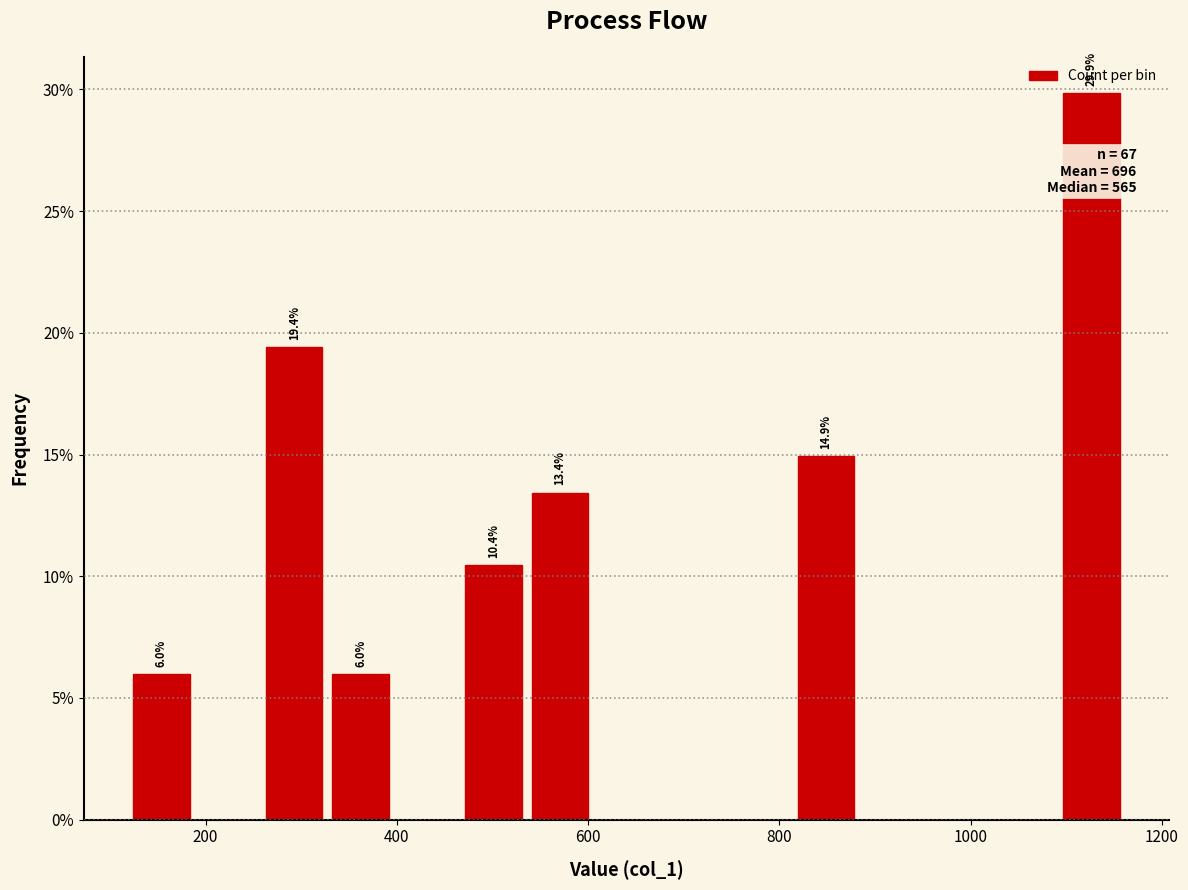

Around what value on the x-axis is the tallest bar? Give the approximate position of its centre, as read against the axis.

1120